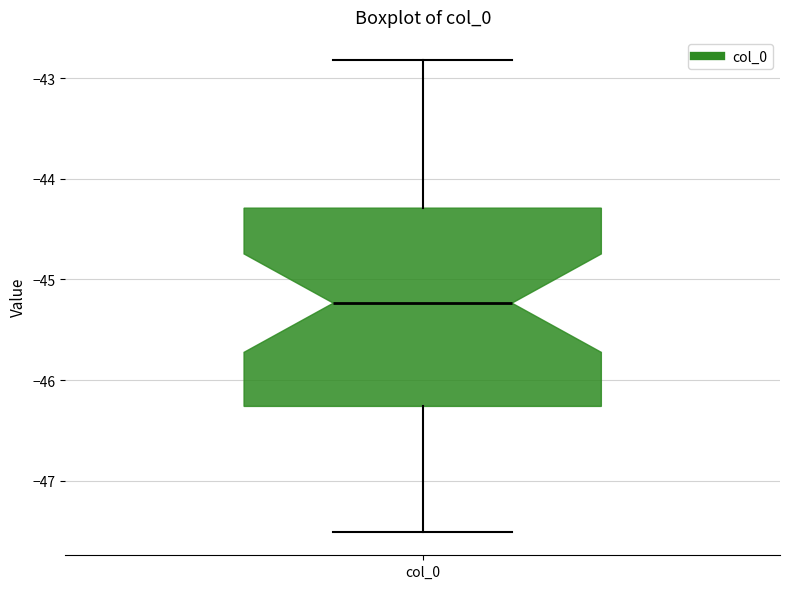

Read this box plot against the y-axis: the position of the median line, the range covered by the box, and the ends of both whiskers. The values are not printed on the chart, so give them approximately, as read against the axis.

median -45.2, box -46.3 to -44.3, whiskers -47.5 to -42.8